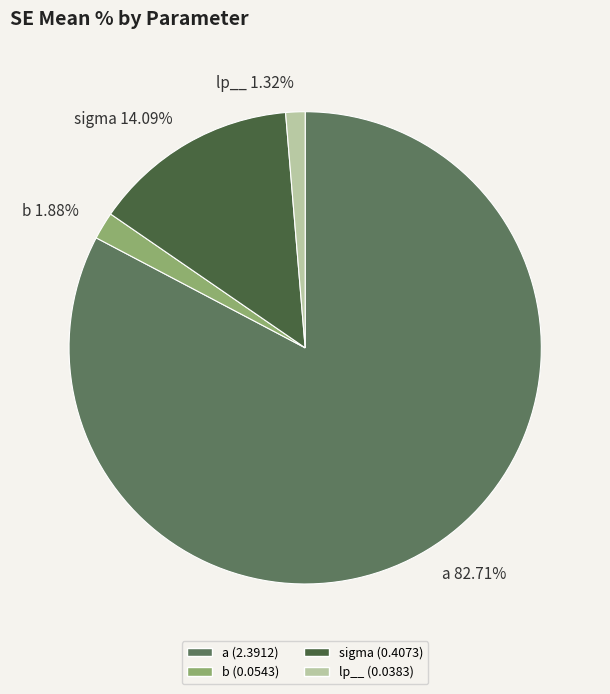

Does a represent more than half of the total?

Yes